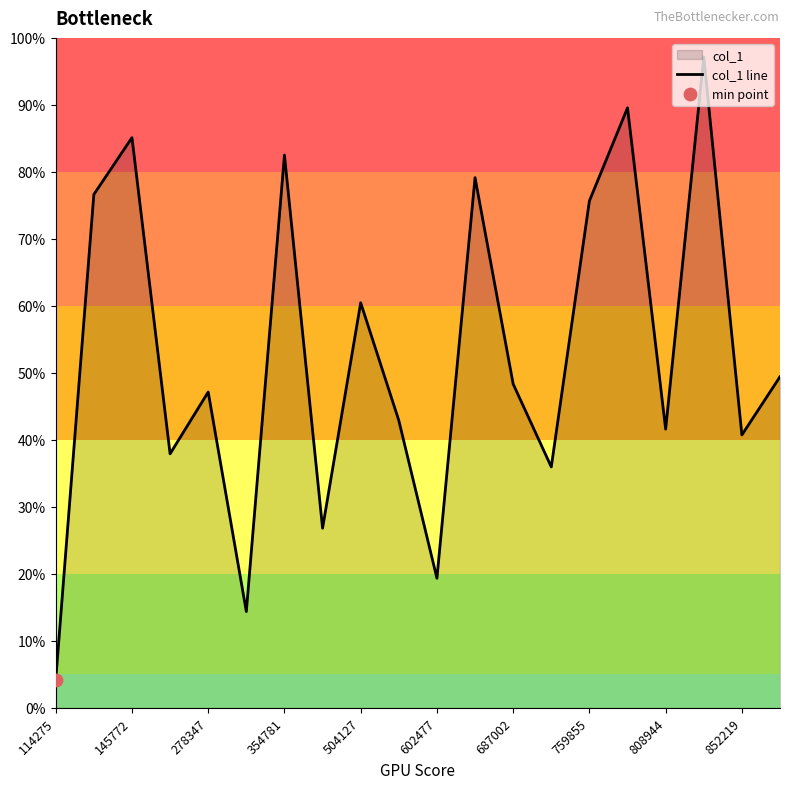

Between 808944 and 278347, which is larger?

278347